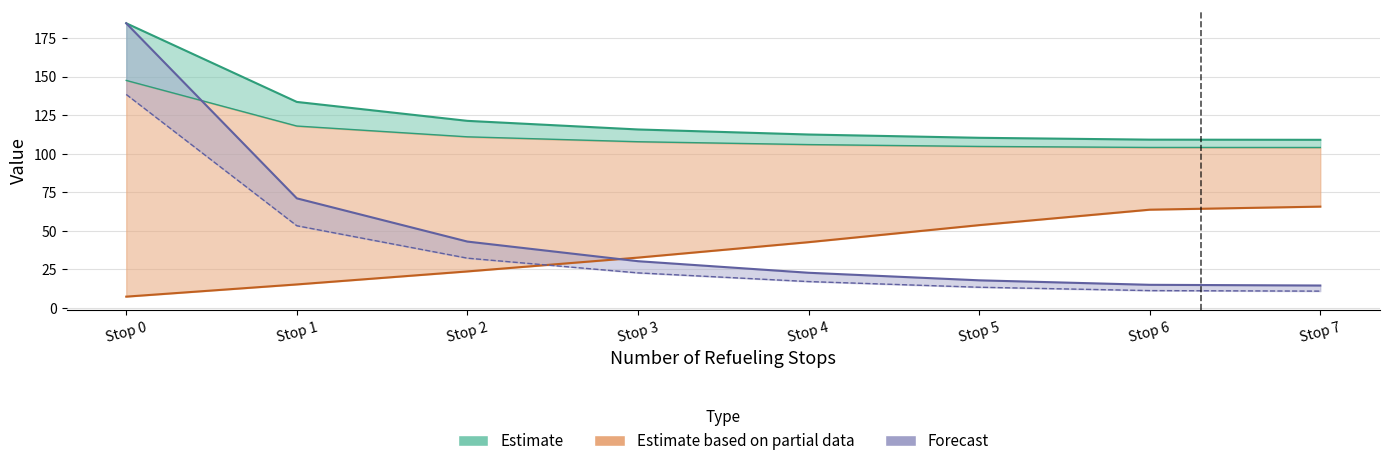

True or false: N Voos has more than 2 points higher than both neighbors.

False